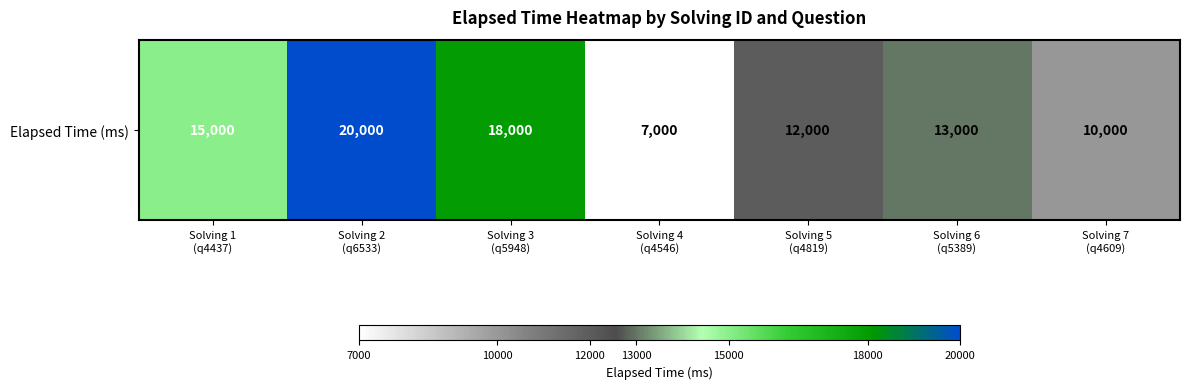

Count the values in the range 10000 to 18000.

5